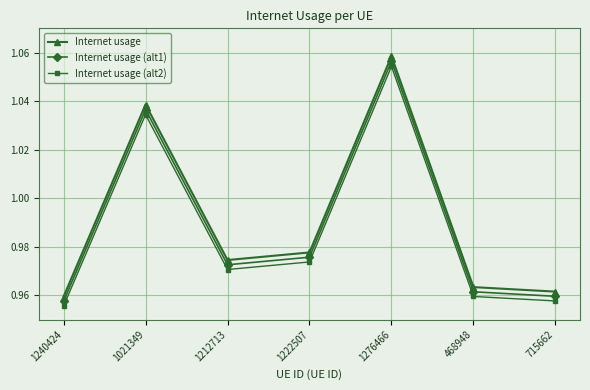

Between 1021349 and 1276466, which series saw the biggest shift?

Internet usage